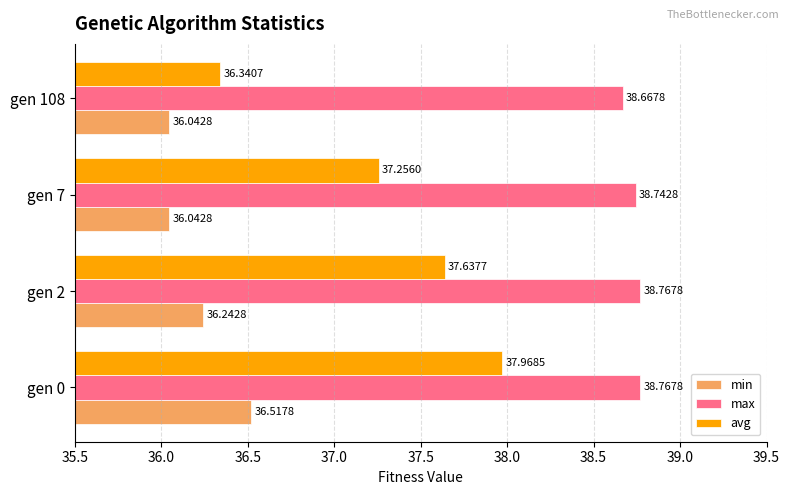

Which series has the largest range (max minus min)?

avg